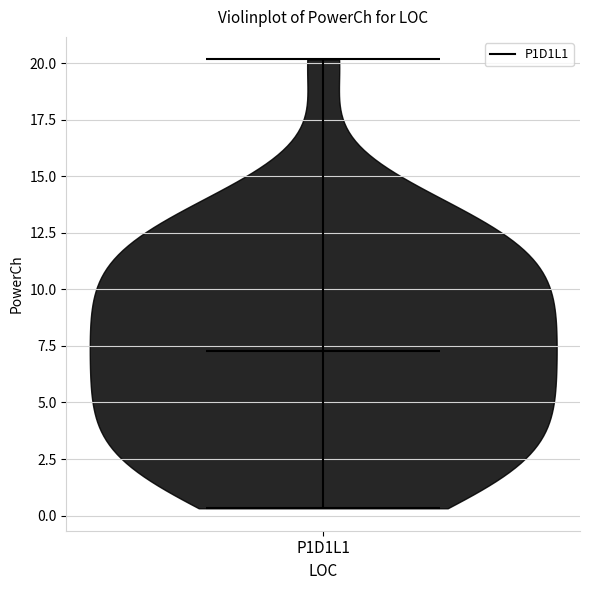

Read this violin plot against the y-axis: where its median line is, and the lowest and highest points the violin reaches. The values are not printed on the chart, so give them approximately, as read against the axis.

median line 7.5, lowest point 0.5, highest point 20.0